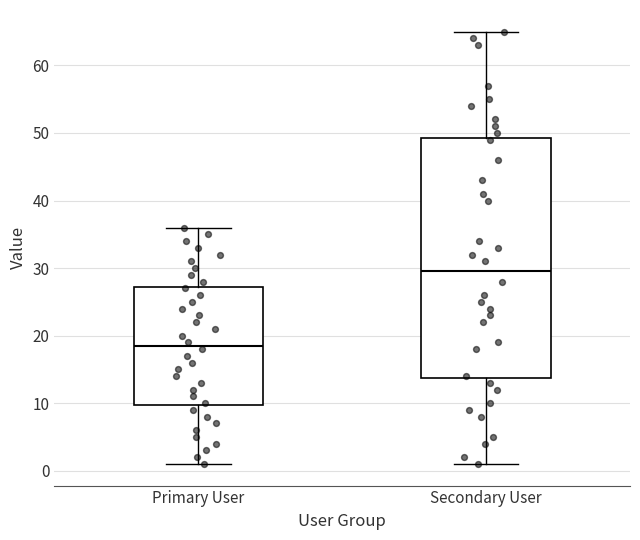

Where does the upper whisker of the box for Primary User end on the y-axis? The values are not printed on the chart, so give them approximately, as read against the axis.

36